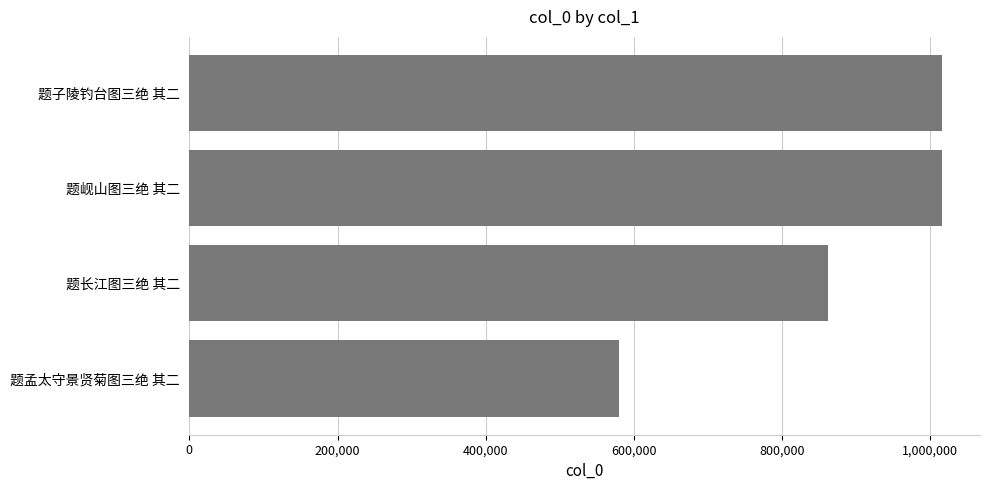

Where is the data nearest to the value 798093?

题长江图三绝 其二